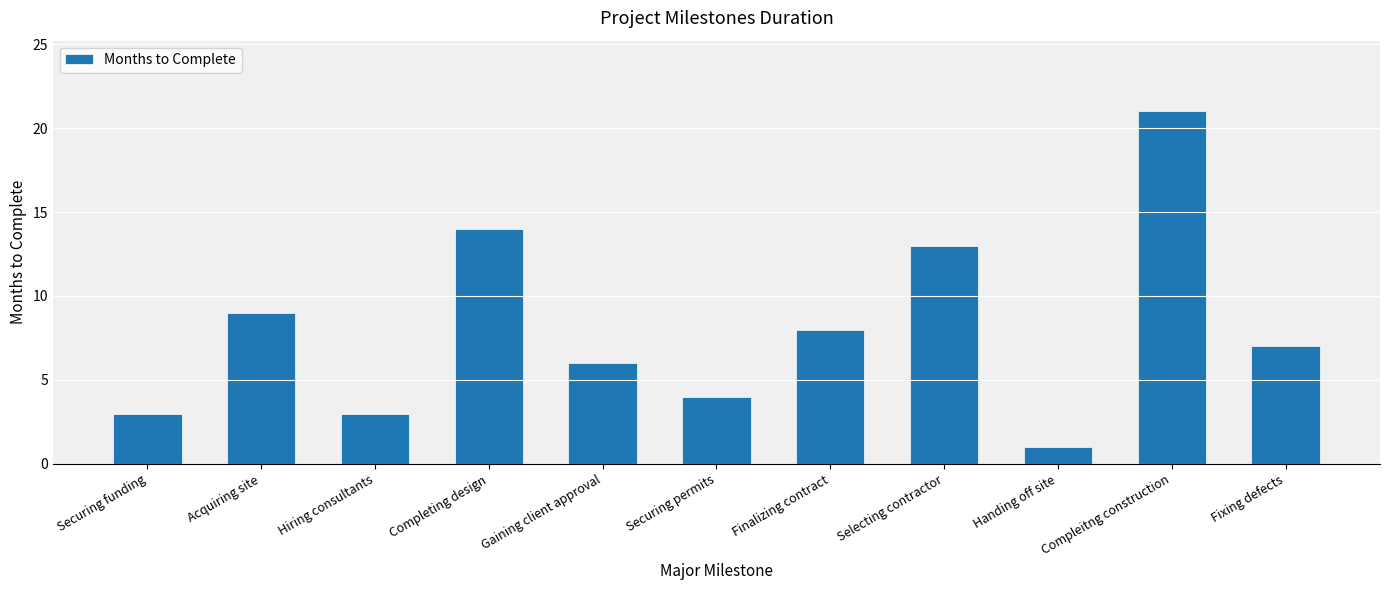

How many data points does each series have?

11